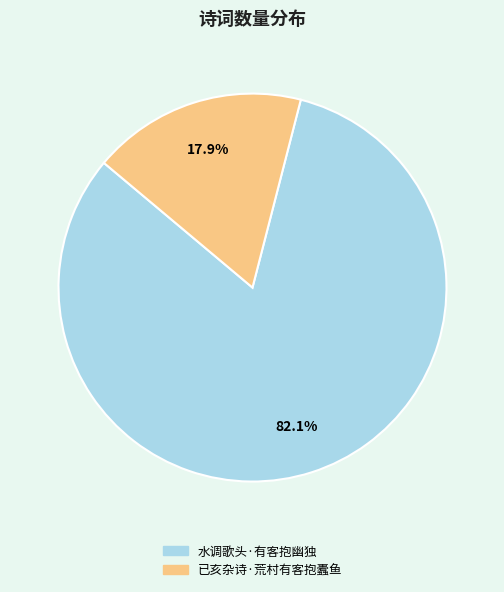

Rank the categories by value from lowest to highest.

已亥杂诗·荒村有客抱蠹鱼, 水调歌头·有客抱幽独